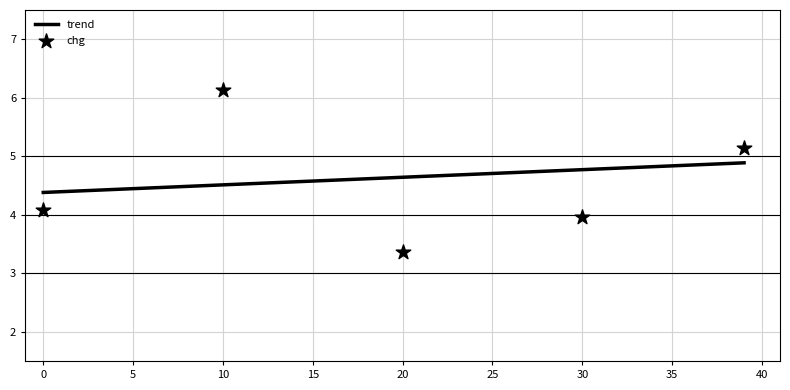

What is the average Y value?

4.5